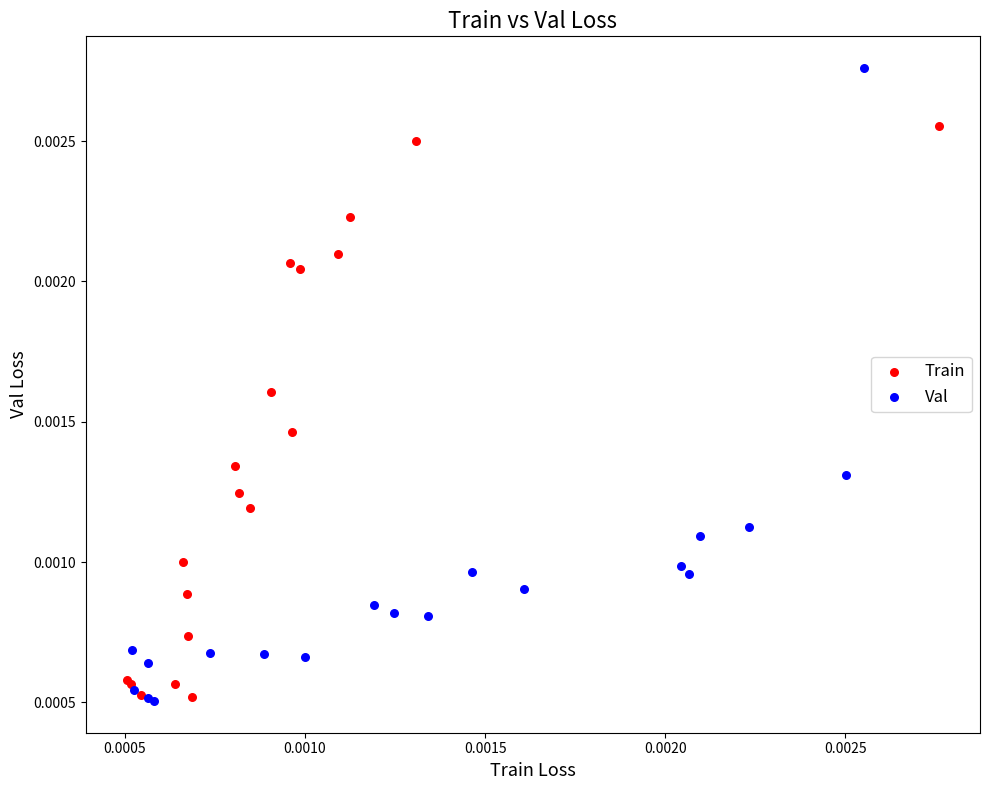

What are all the series names shown in the legend?

Train, Val